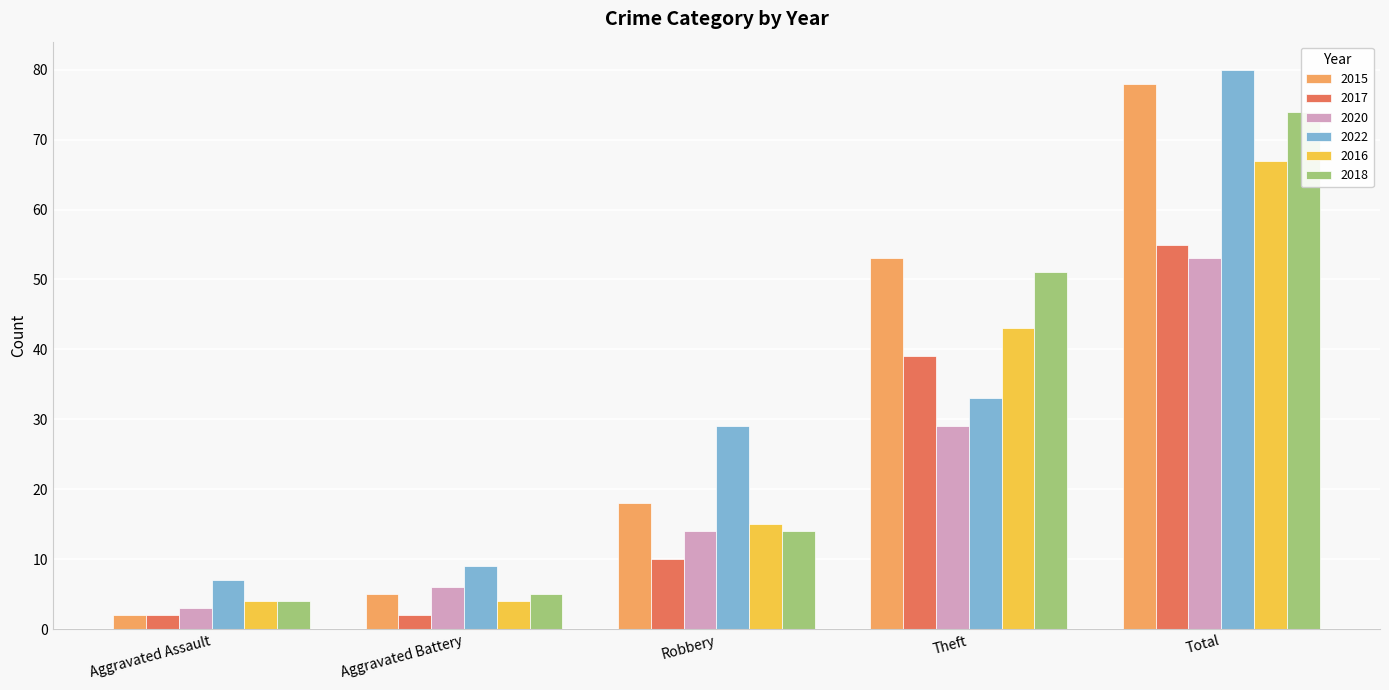

Which series has the largest total across all categories?

2022